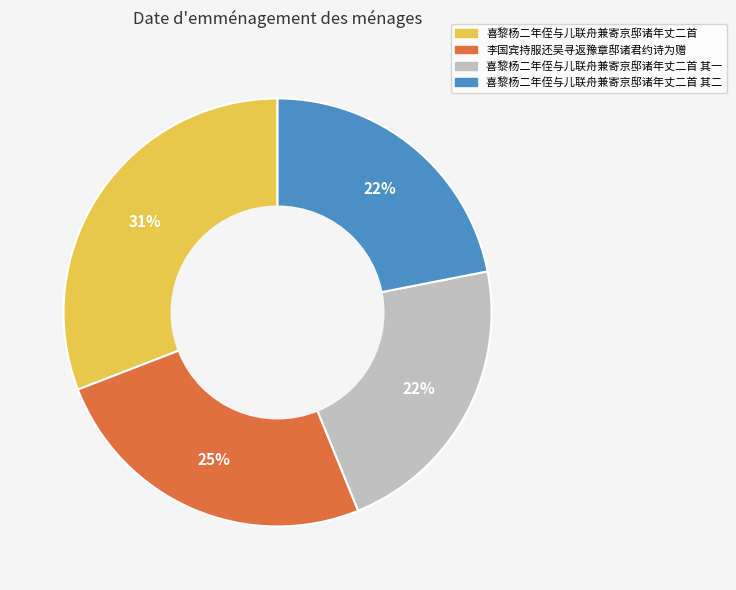

How many slices are in this pie chart?

4